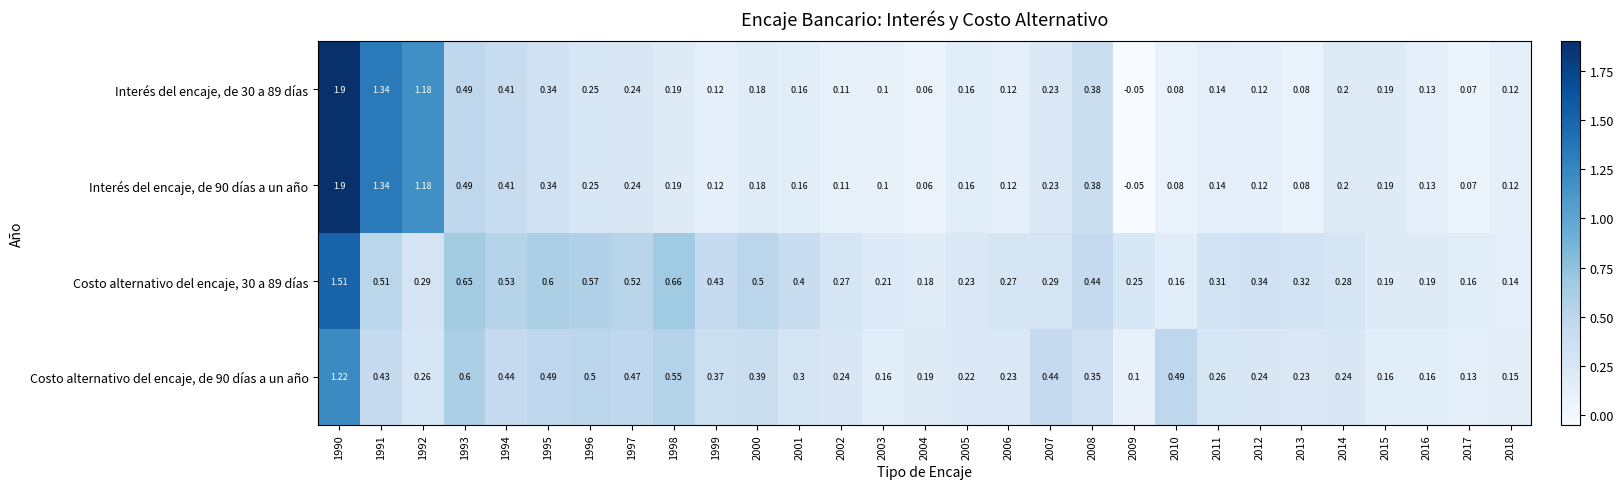

Is the value of Interés del encaje, de 90 días a un año at 2003 greater than the value of Interés del encaje, de 30 a 89 días at 2004?

Yes